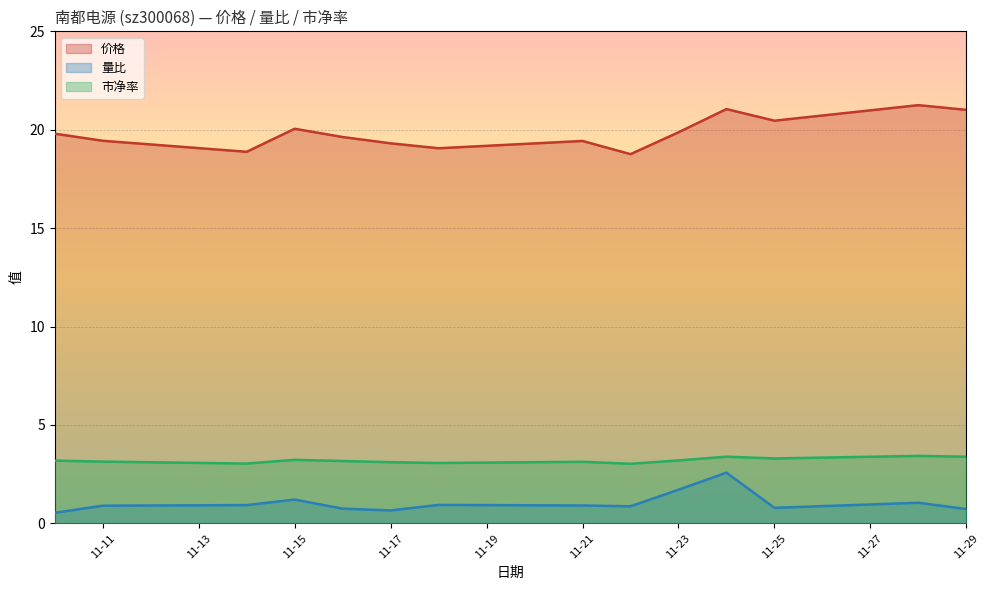

The value of 市净率 at 2022-11-24 is 3.4. True or false?

True